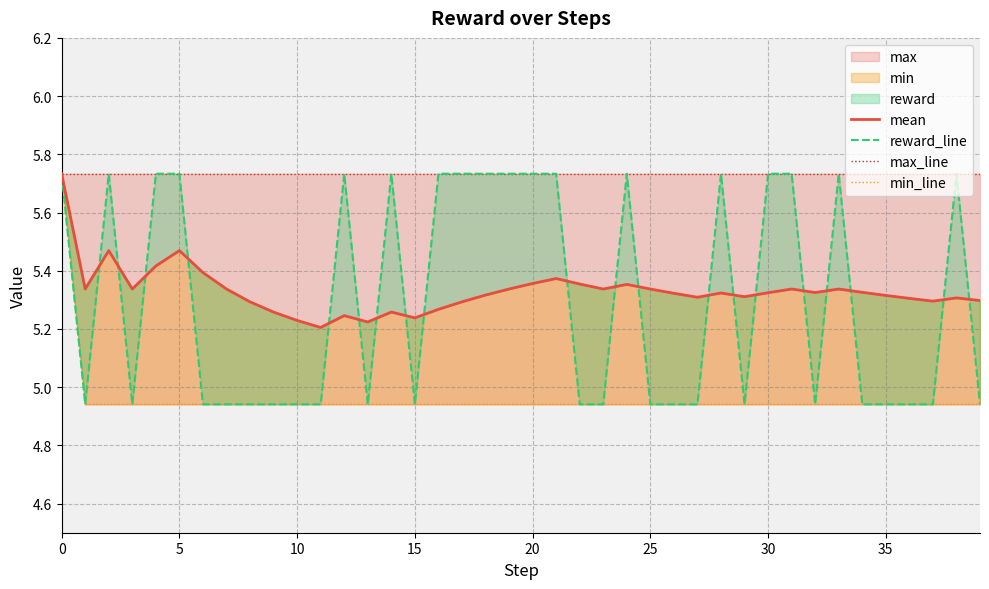

True or false: min_line and reward_line intersect in this chart.

False